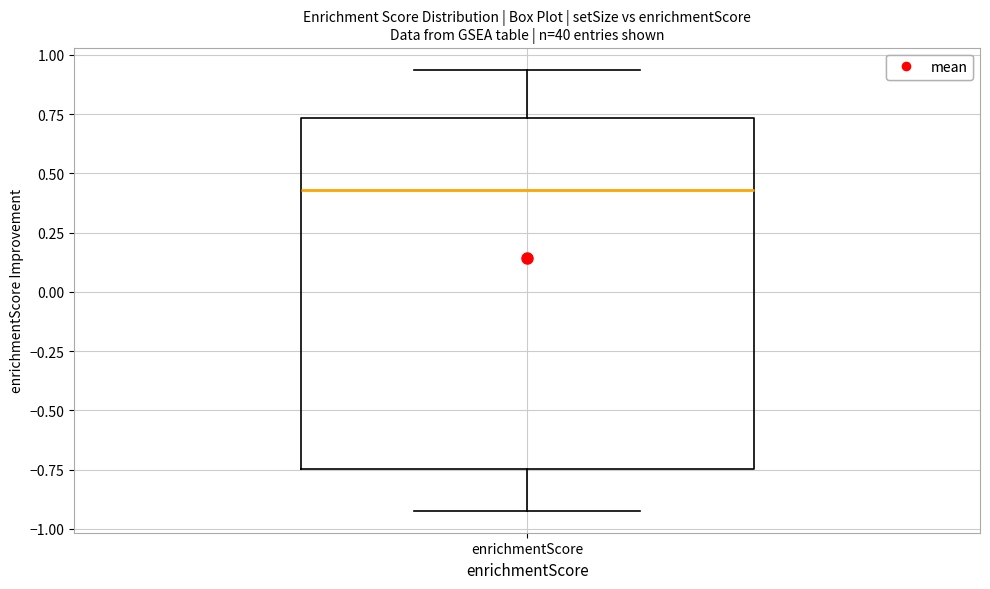

Where does the upper whisker of the box for enrichmentScore end on the y-axis? The values are not printed on the chart, so give them approximately, as read against the axis.

0.95